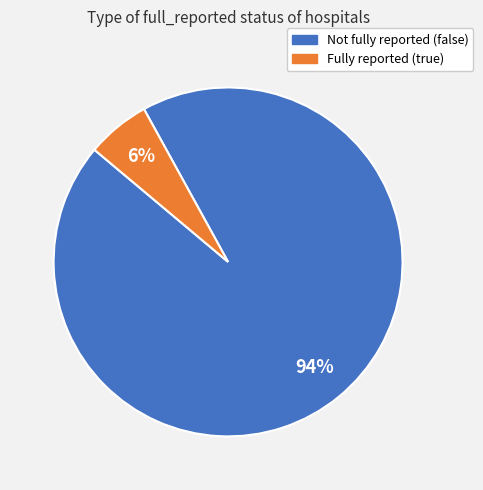

How many segments does this pie chart have?

2